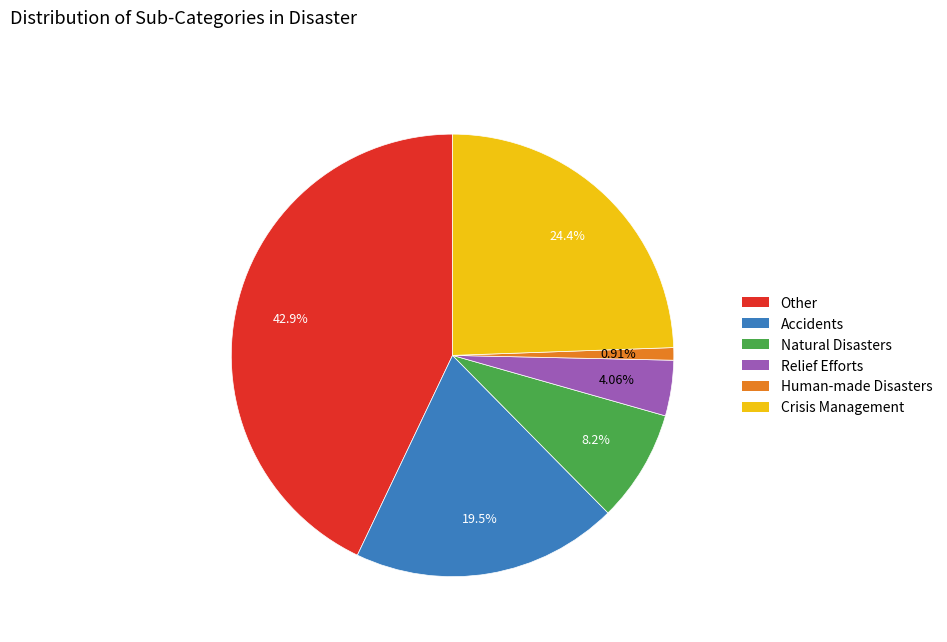

Is there any slice that represents more than half of the pie?

No